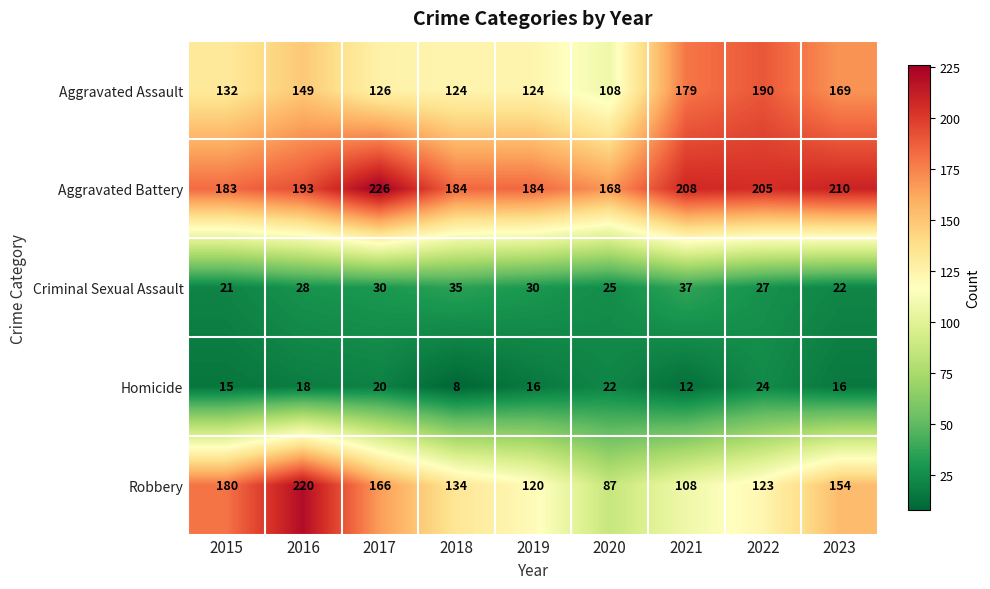

What is the difference between the highest and lowest values at 2020?

146